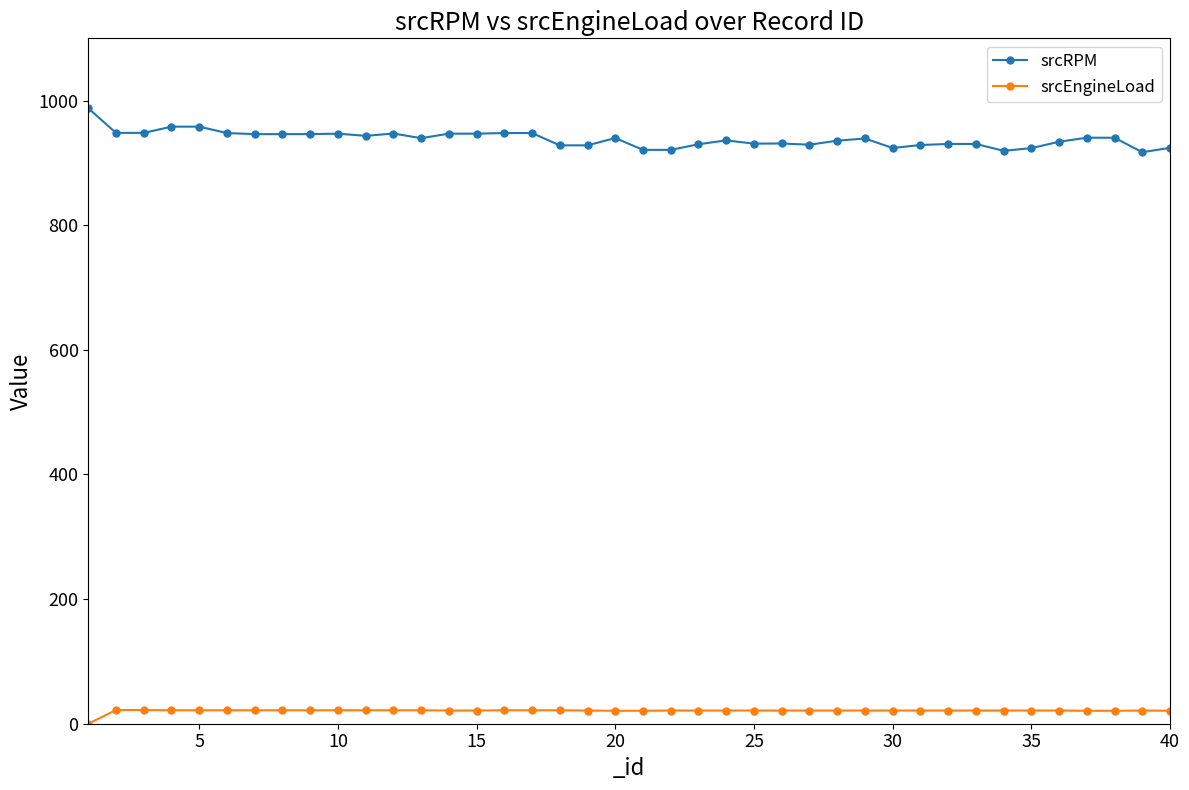

True or false: srcEngineLoad and srcRPM cross at least once.

False